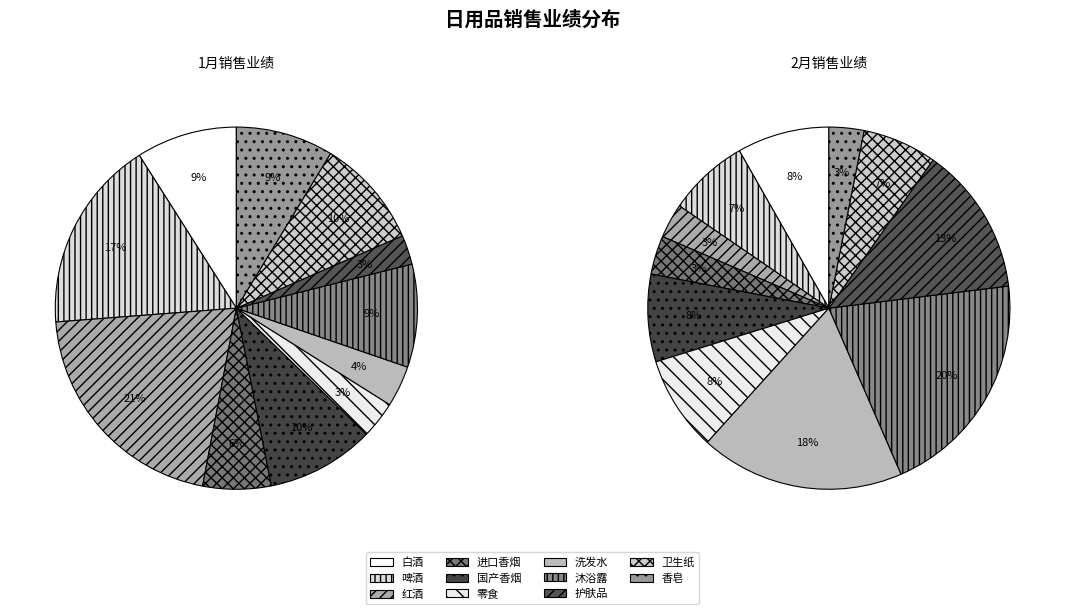

Between 啤酒 and 洗发水, which is larger?

啤酒